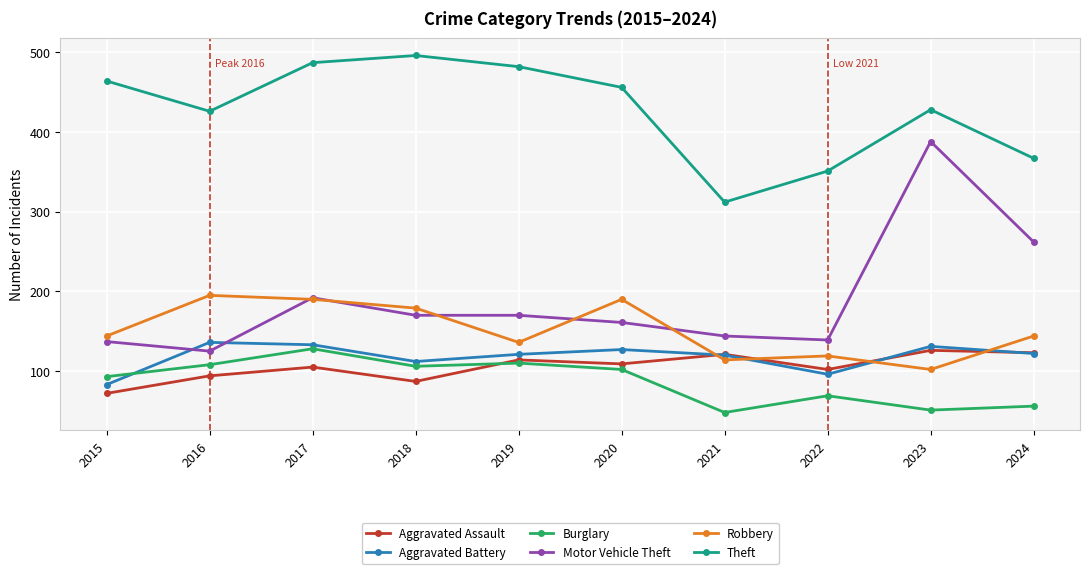

Is it true that Burglary equals 215 at 2017?

False